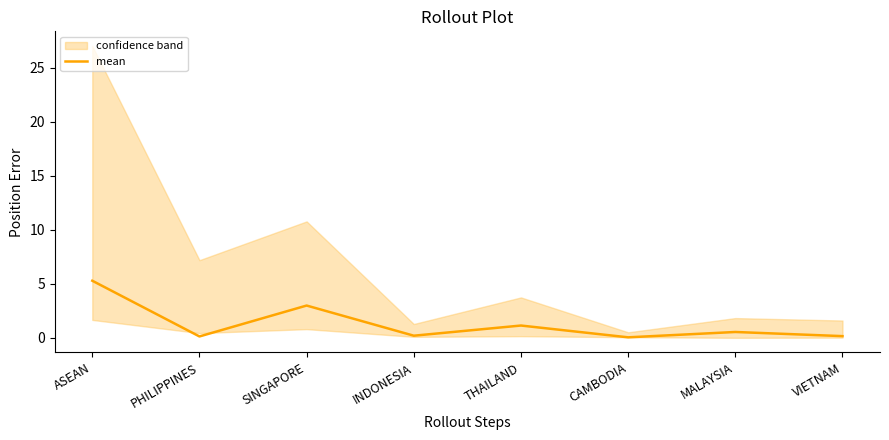

How many categories are shown in the chart?

8